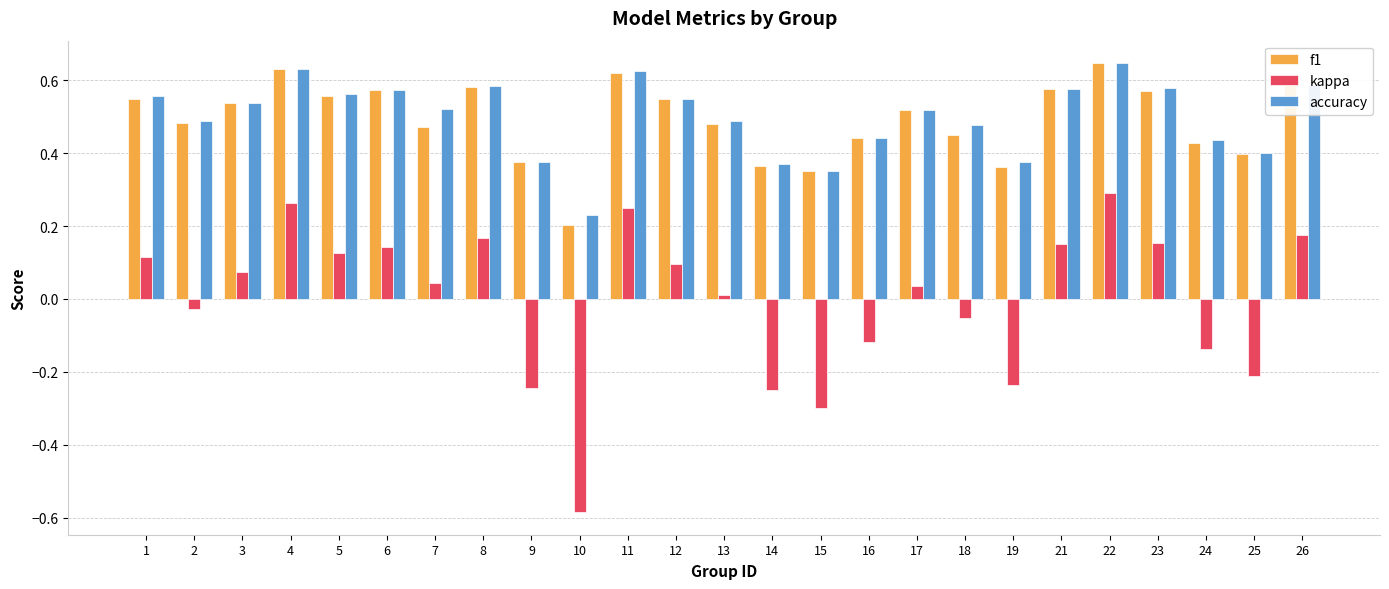

Which series has the widest spread of values?

kappa